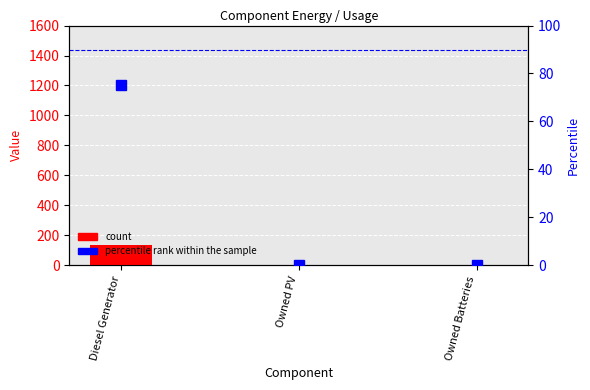

Which series has the widest spread of values?

count